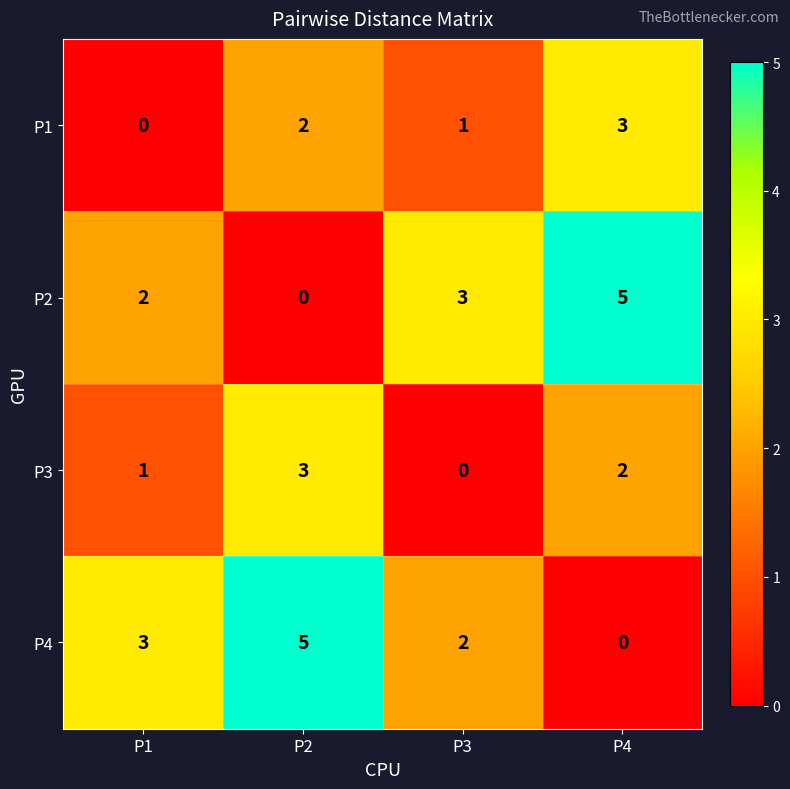

What is the difference between the highest and lowest values at P1?

3